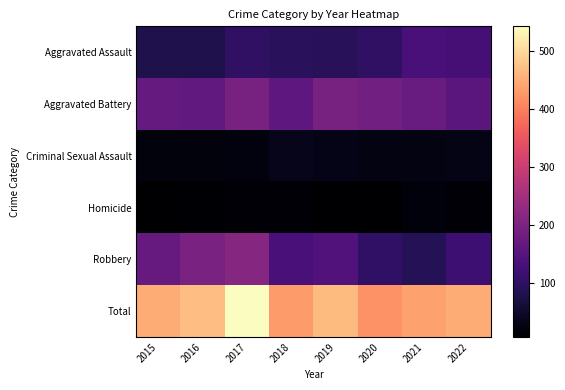

Which has a higher value, 2016 or 2015?

2016